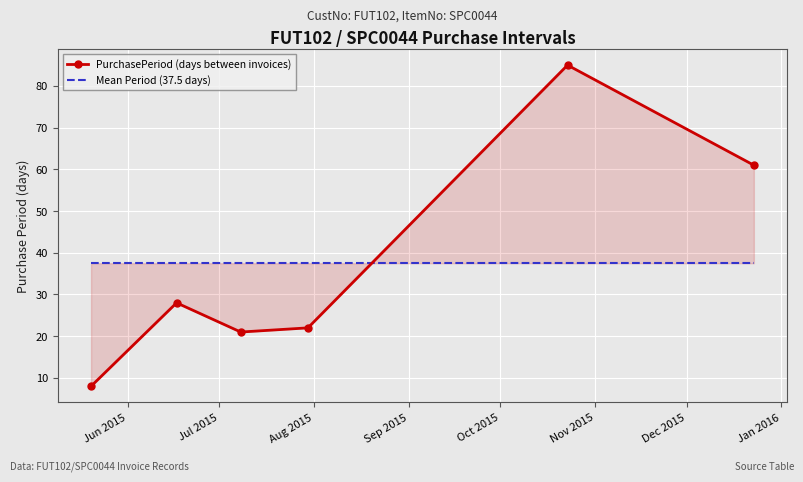

The PurchasePeriod (days between invoices) series shows 9.8 at Jul 2015. True or false?

False